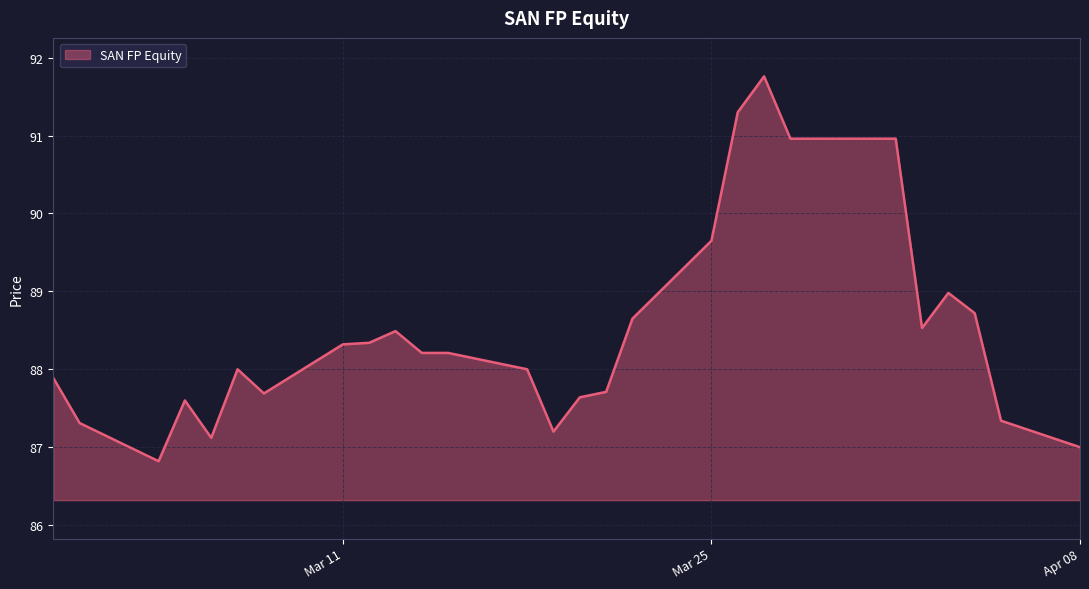

What is the minimum value shown in the chart?

86.8